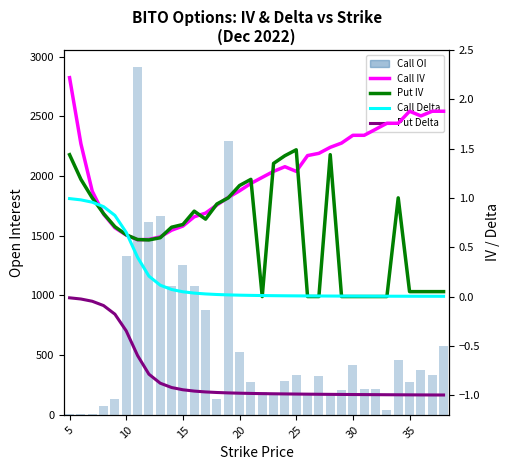

What is the minimum value shown in the chart?

-1.0